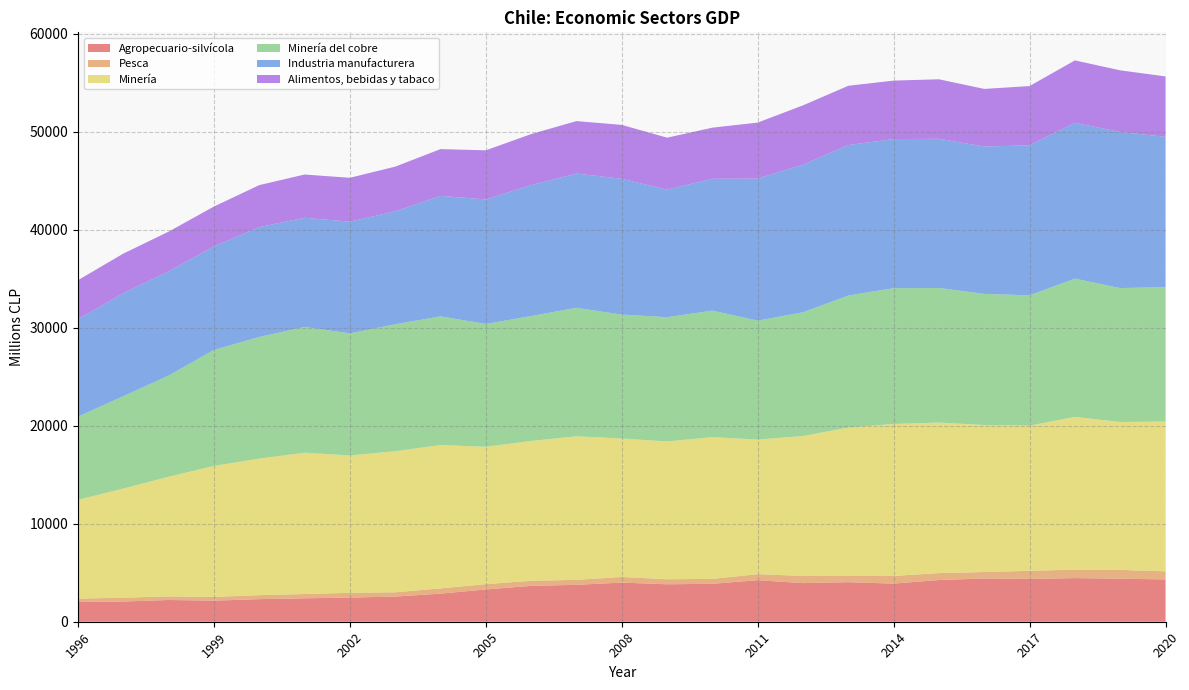

Reading right to left, transcribe all the data shown in this chart.

Agropecuario-silvícola: 4318	4387	4451	4368	4411	4257	3889	4034	3940	4238	3871	3821	3992	3765	3660	3292	2866	2567	2463	2389	2303	2152	2216	2061	2013
Pesca: 826	902	866	828	662	705	782	631	733	615	501	512	576	509	518	543	536	437	483	439	408	380	366	390	346
Minería: 15282	15088	15584	14812	15001	15361	15507	15147	14273	13736	14461	14062	14126	14648	14262	14016	14625	14391	14021	14416	13932	13368	12209	11139	10079
Minería del cobre: 13714	13669	14108	13299	13375	13733	13852	13469	12627	12133	12910	12679	12642	13106	12750	12532	13128	12957	12455	12833	12411	11837	10324	9422	8488
Industria manufacturera: 15334	15921	15892	15302	15036	15221	15215	15355	15062	14489	13452	13016	13857	13701	13359	12706	12291	11525	11394	11138	11209	10558	10639	10500	9952
Alimentos, bebidas y tabaco: 6163	6292	6371	6044	5877	6068	5966	6047	6050	5715	5214	5298	5498	5350	5204	5008	4775	4554	4479	4414	4284	4067	4048	4049	3971